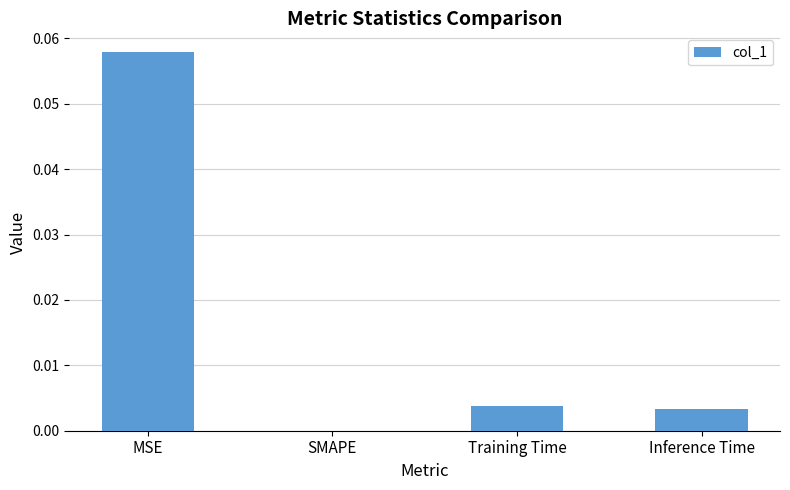

Are the bars horizontal?

No